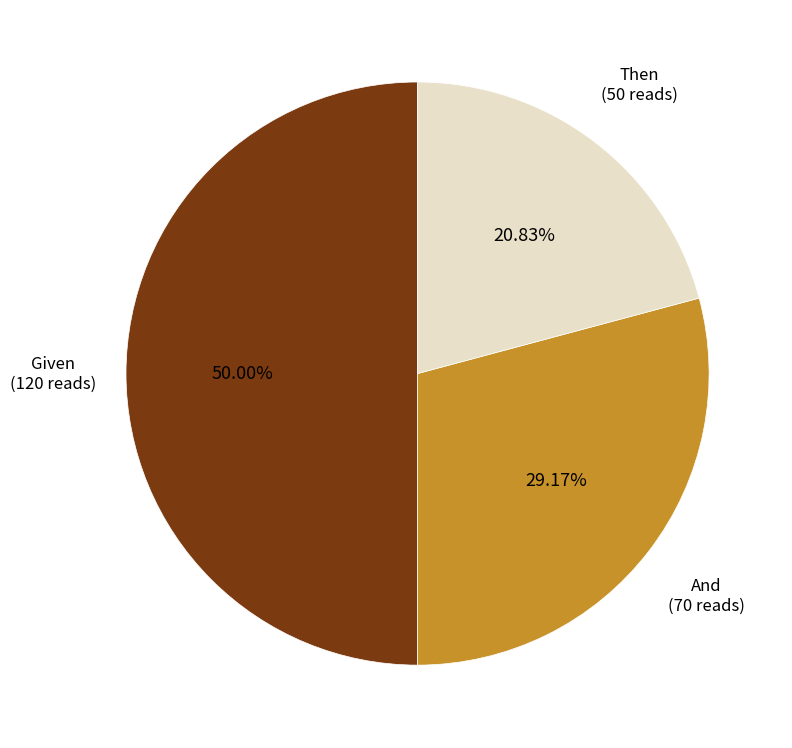

How many slices are in this pie chart?

3